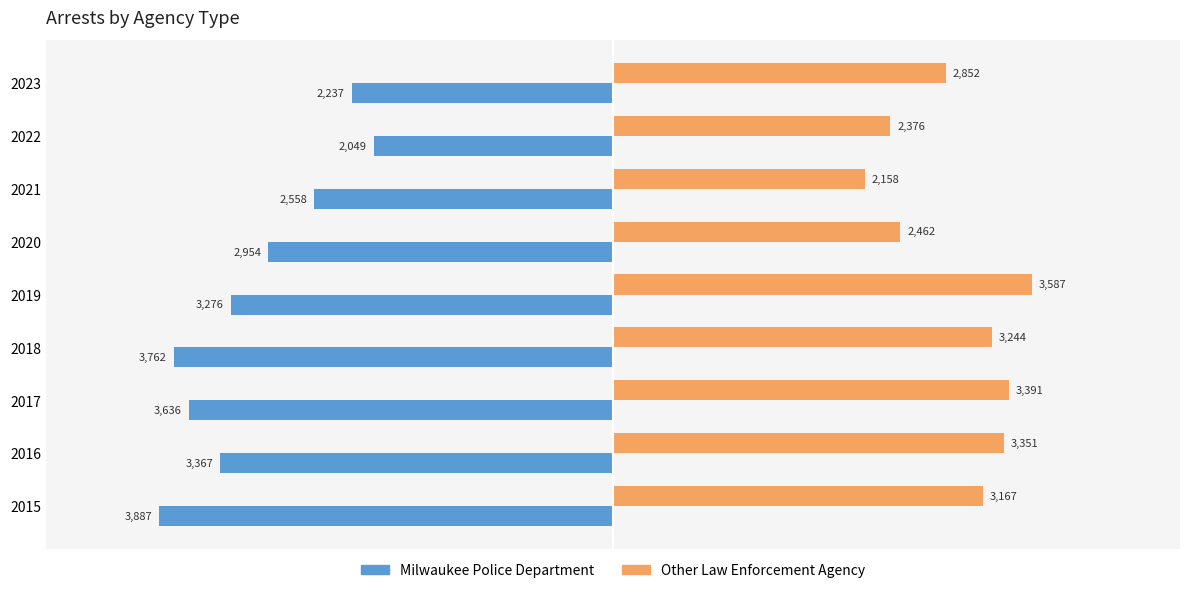

Which series has the largest range (max minus min)?

Milwaukee Police Department